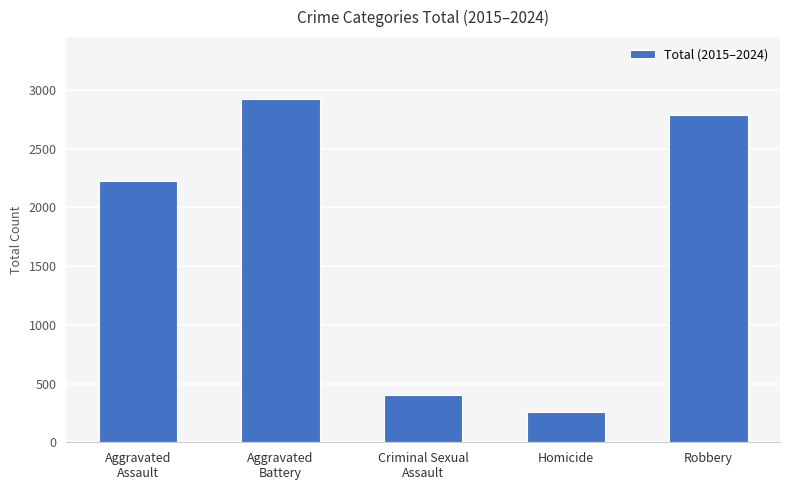

List the labels in order of value, largest first.

Aggravated
Battery, Robbery, Aggravated
Assault, Criminal Sexual
Assault, Homicide